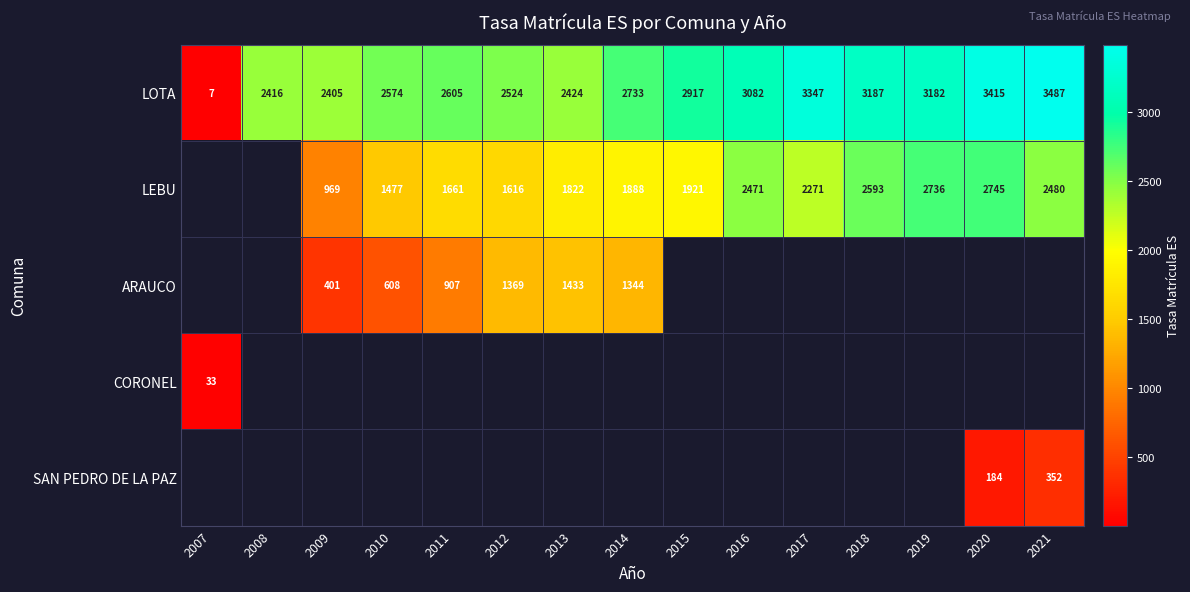

List the labels in order of LOTA value, largest first.

2021, 2020, 2017, 2018, 2019, 2016, 2015, 2014, 2011, 2010, 2012, 2013, 2008, 2009, 2007